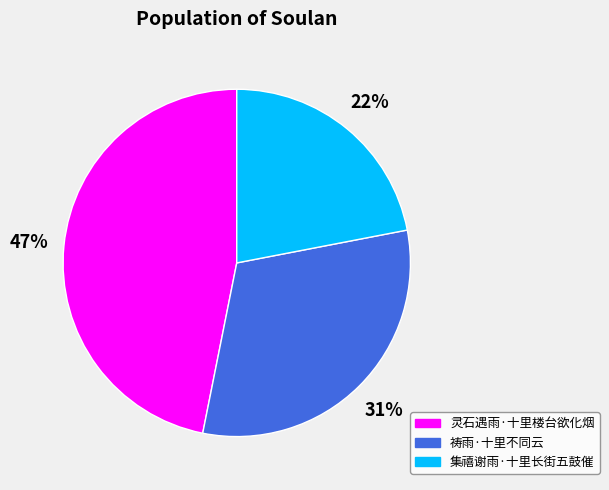

To the nearest percent, what is the difference between the largest and smallest slice percentages?

25%